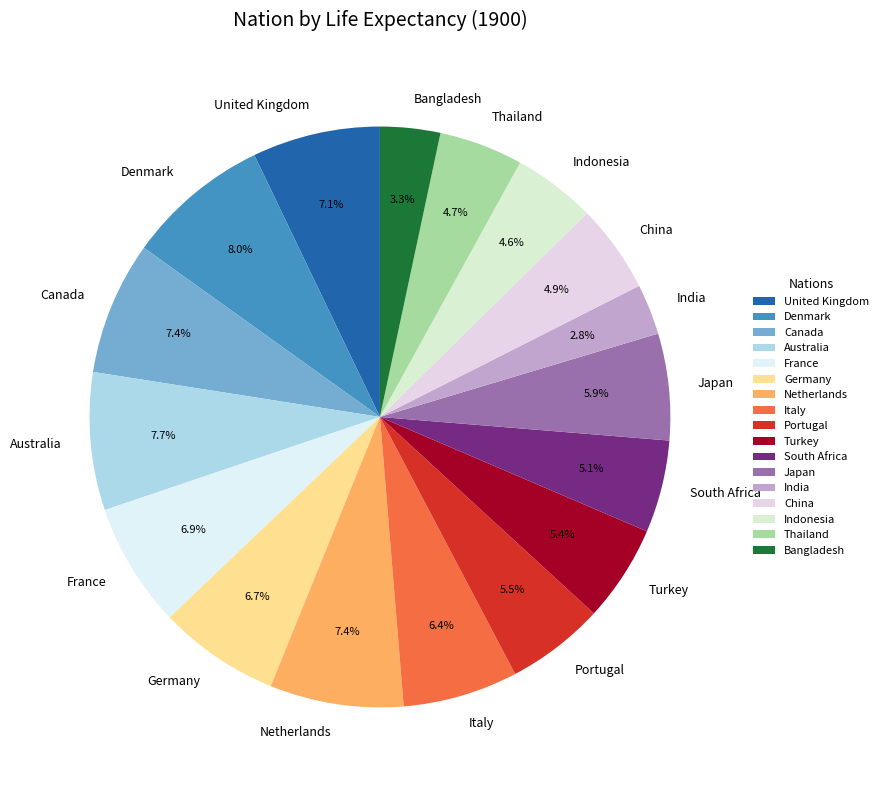

To the nearest percent, what portion does South Africa represent?

5%